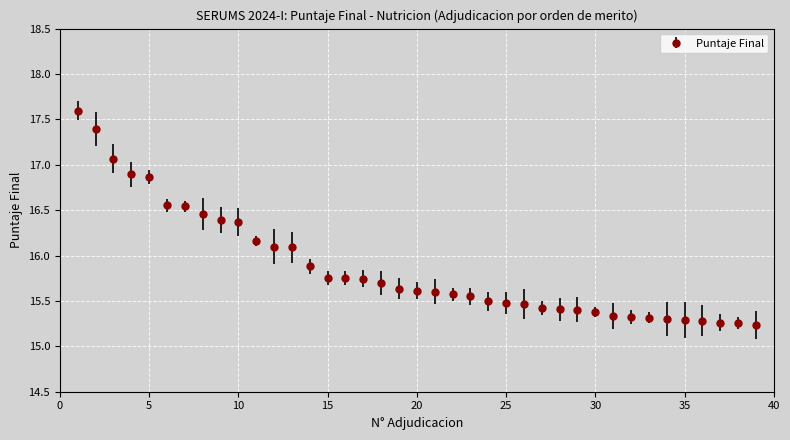

What is the maximum value shown in the chart?

17.6